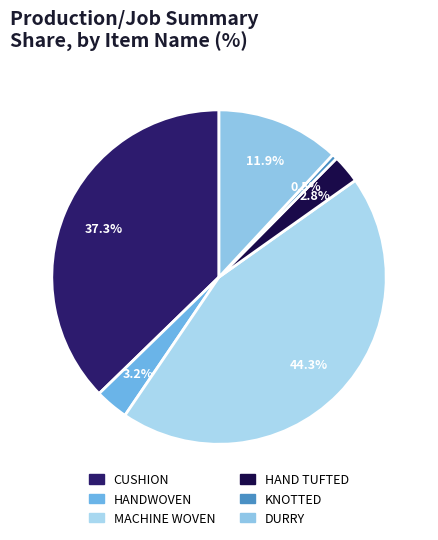

Count the number of slices in the pie.

6